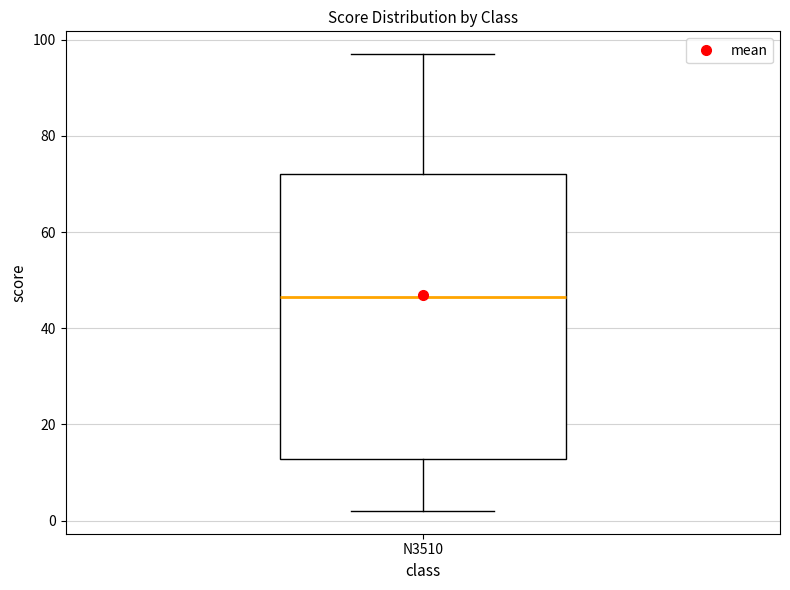

Where does the upper whisker of the box for N3510 end on the y-axis? The values are not printed on the chart, so give them approximately, as read against the axis.

98